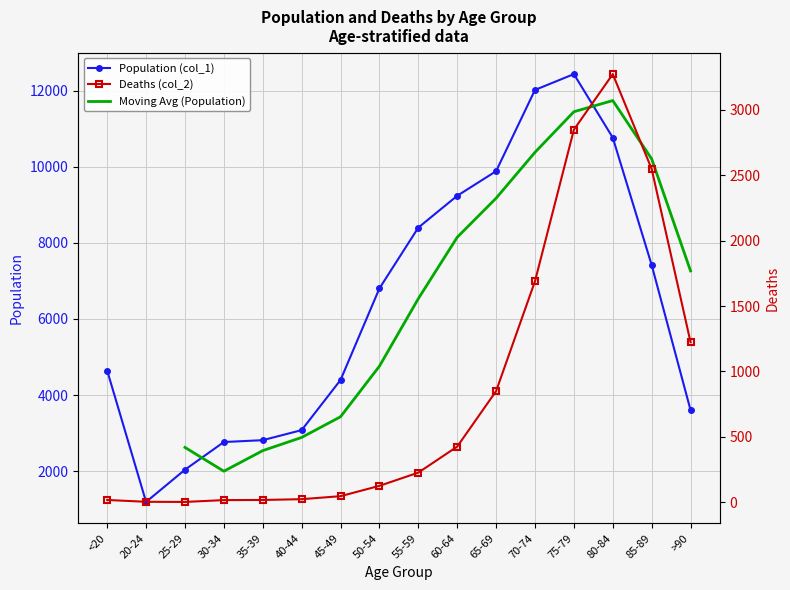

At which category does the chart reach its peak across all series?

75-79